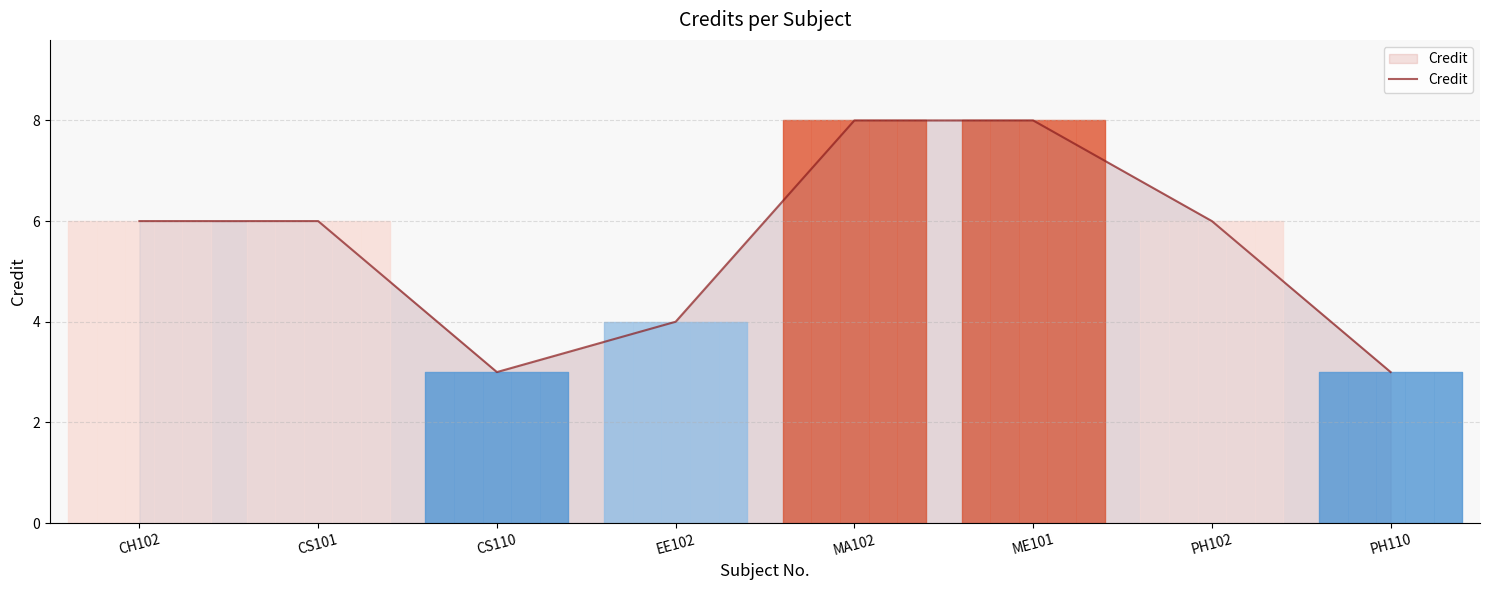

Where is the first local minimum?

CS110